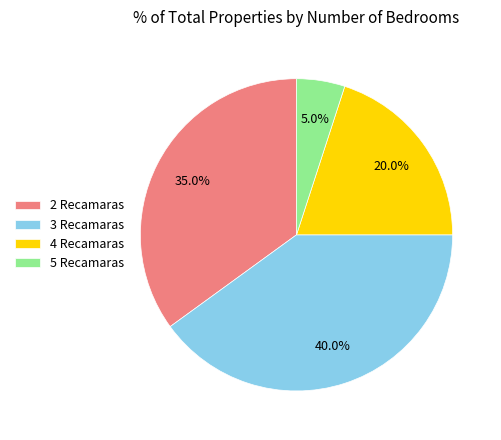

Approximately how many times larger is the value at 4 Recamaras compared to 3 Recamaras?

0.5